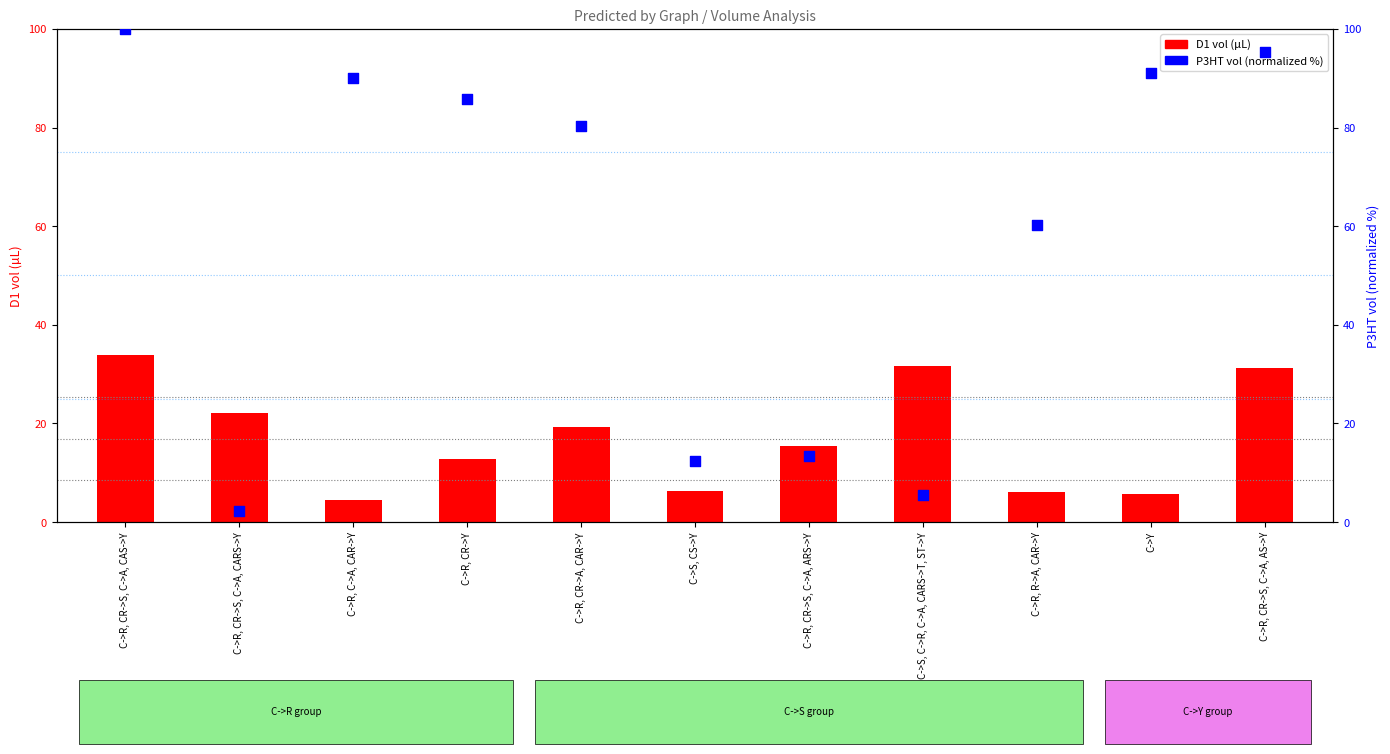

Which series reaches the maximum Y coordinate?

P3HT vol (normalized %)